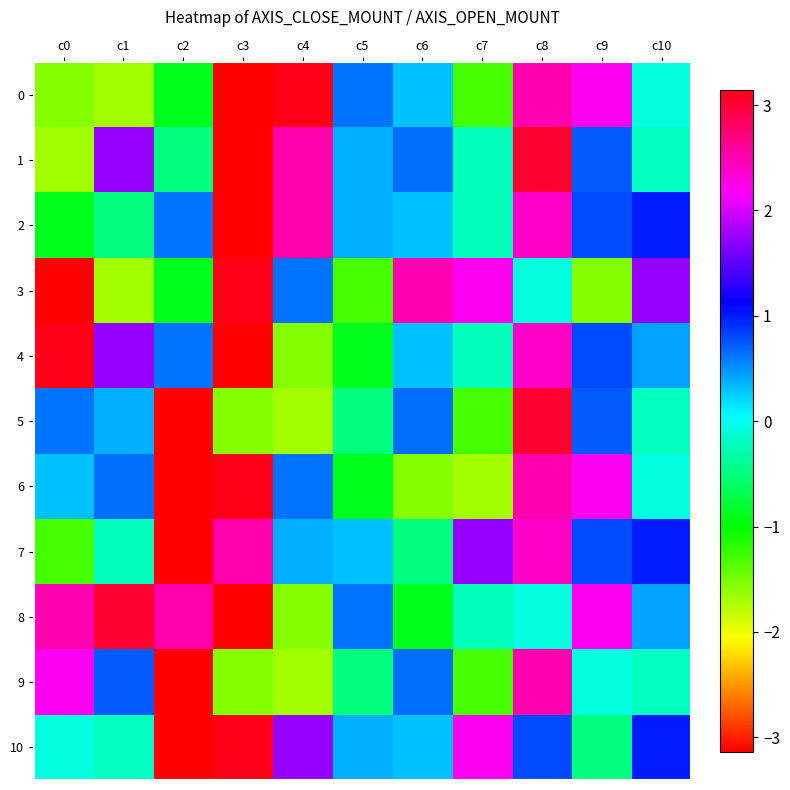

Rank the series by their maximum value, from highest to lowest.

0, 3, 4, 6, 10, 1, 5, 8, 2, 7, 9